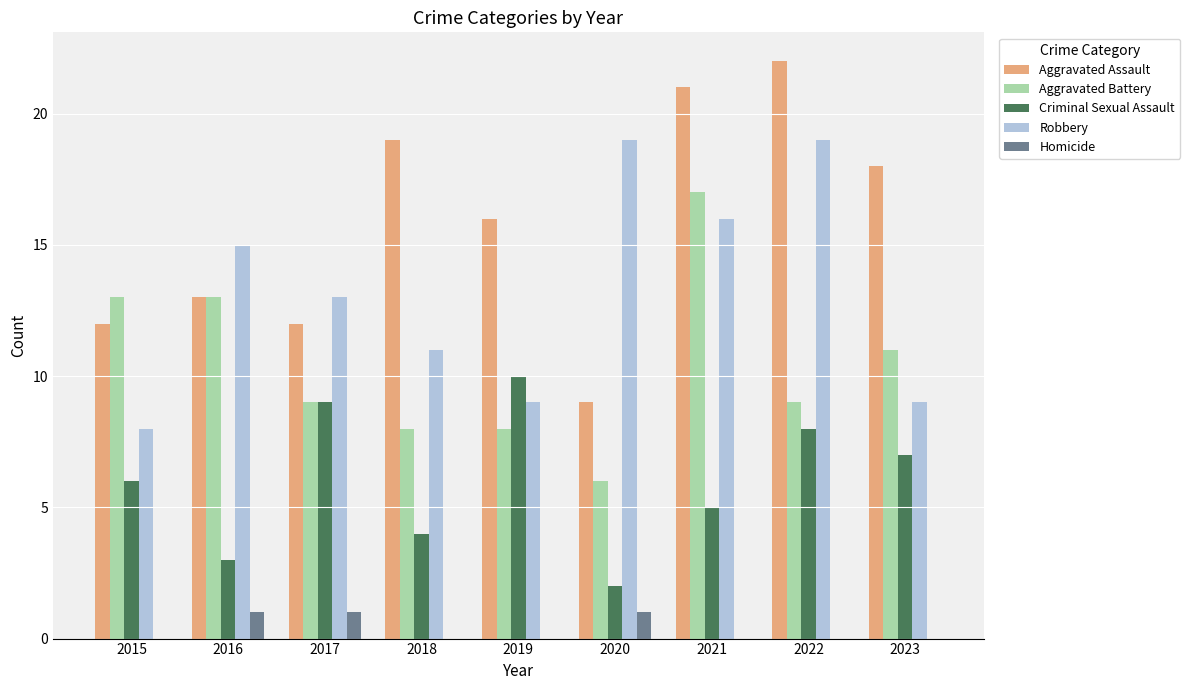

Which series has the widest spread of values?

Aggravated Assault